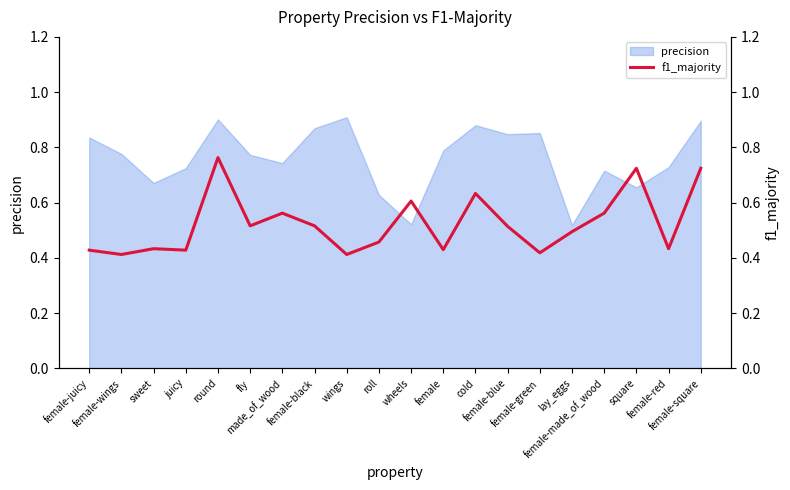

Is it true that the value at cold is 1.1?

False